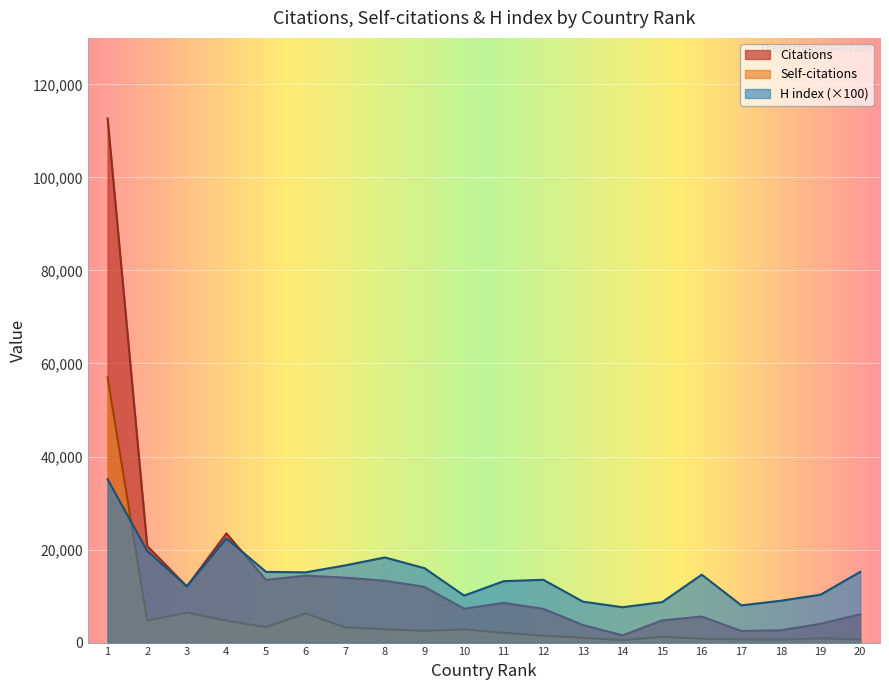

At which category is the sum across all series the highest?

1